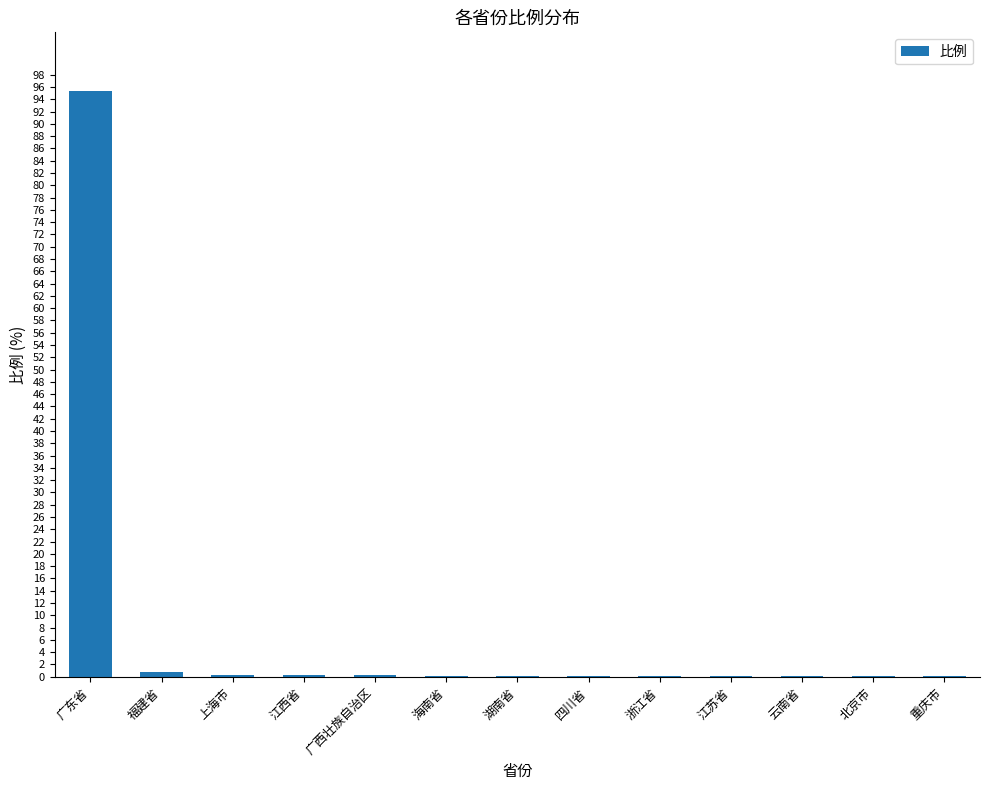

What is the maximum value shown in the chart?

95.4